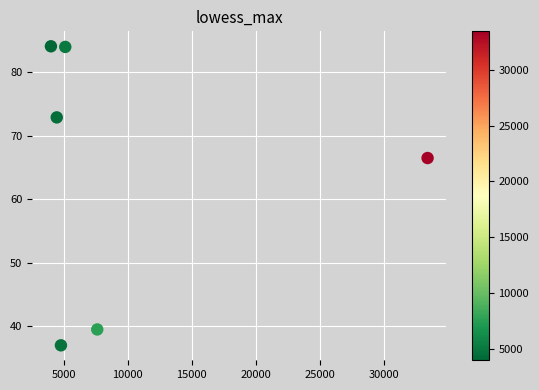

What is the range of X values (max minus min)?

29447.0